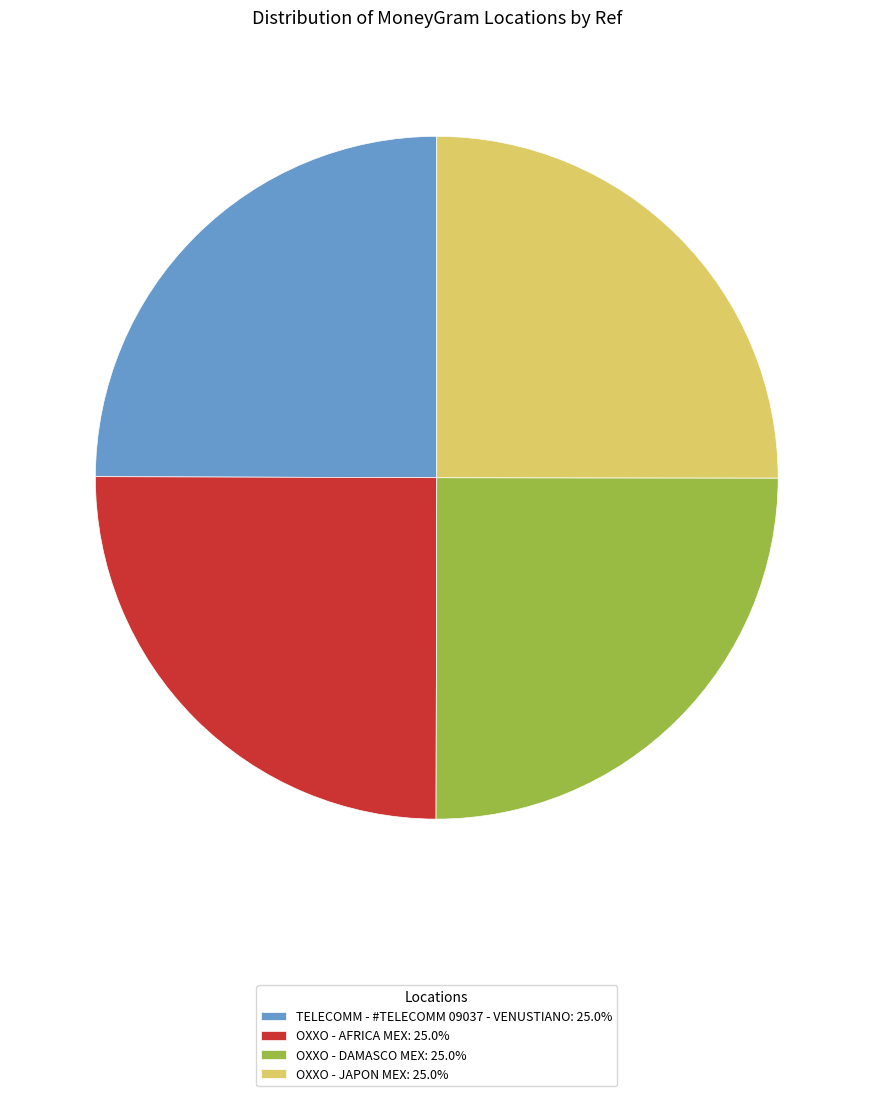

Is there any slice that represents more than half of the pie?

No